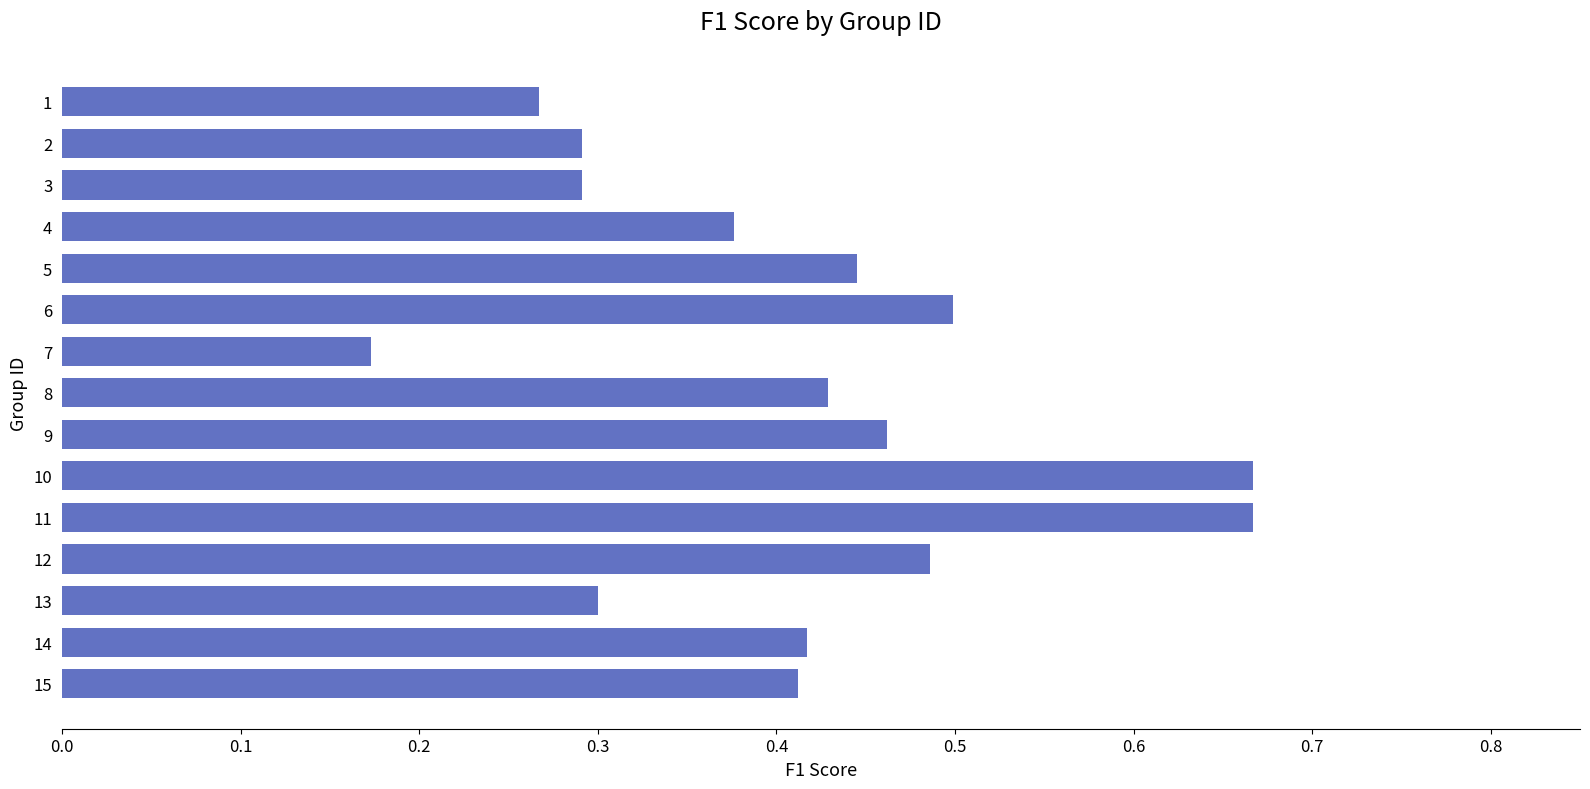

How many values are between 0 and 1?

15